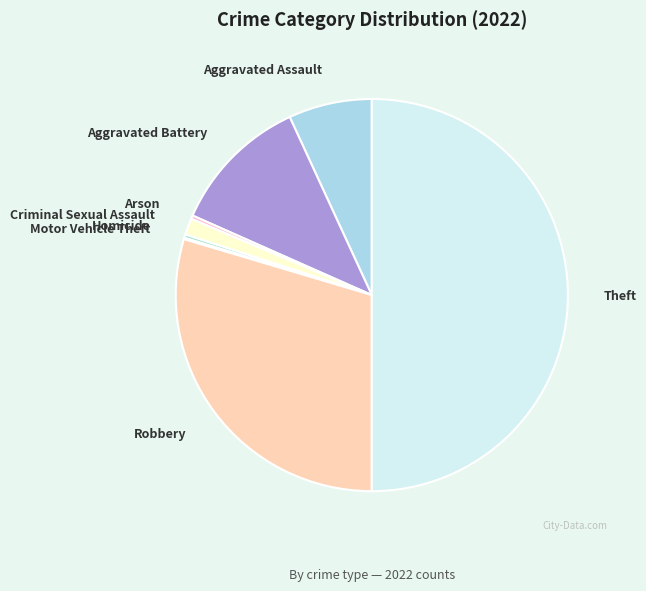

Is Arson the majority of the pie?

No